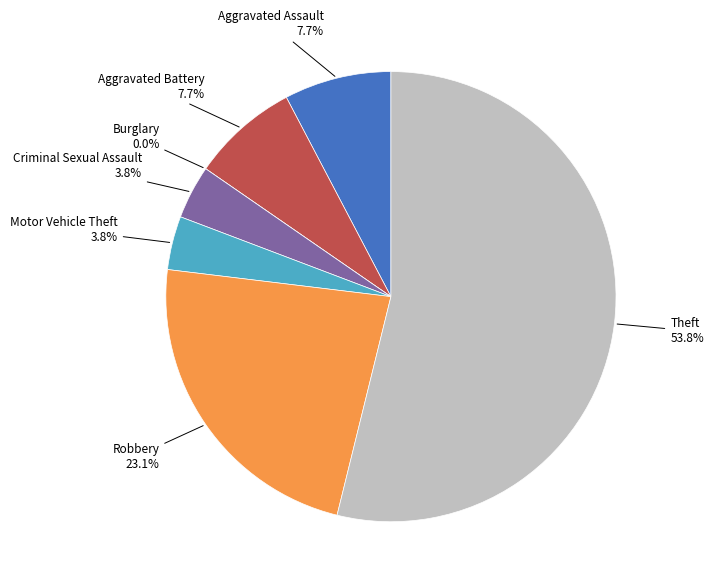

Approximately how many times larger is the value at Theft compared to Motor Vehicle Theft?

14.0